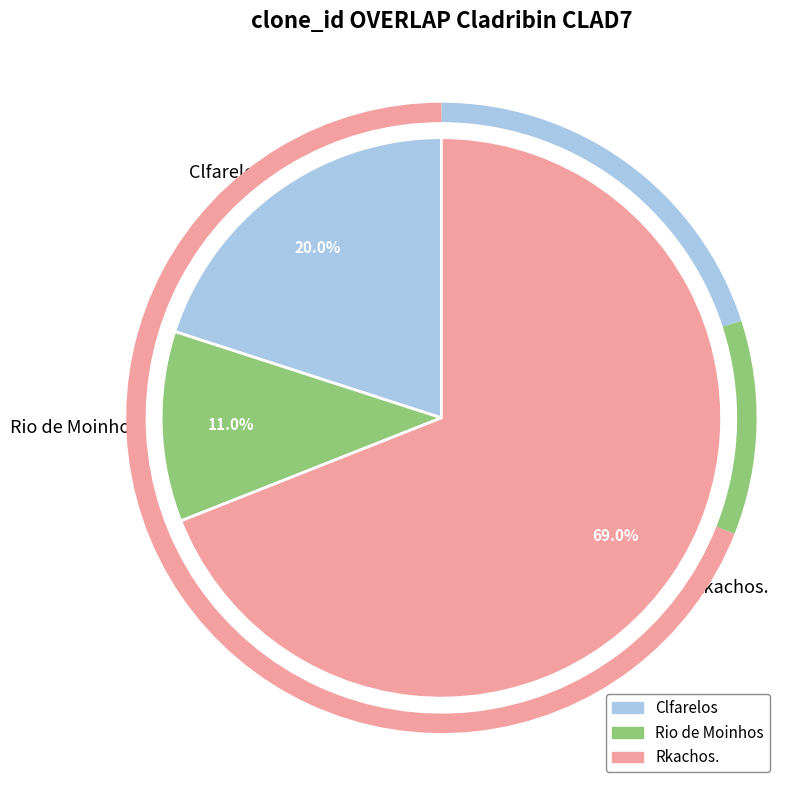

True or false: Clfarelos accounts for 20% of the total.

True